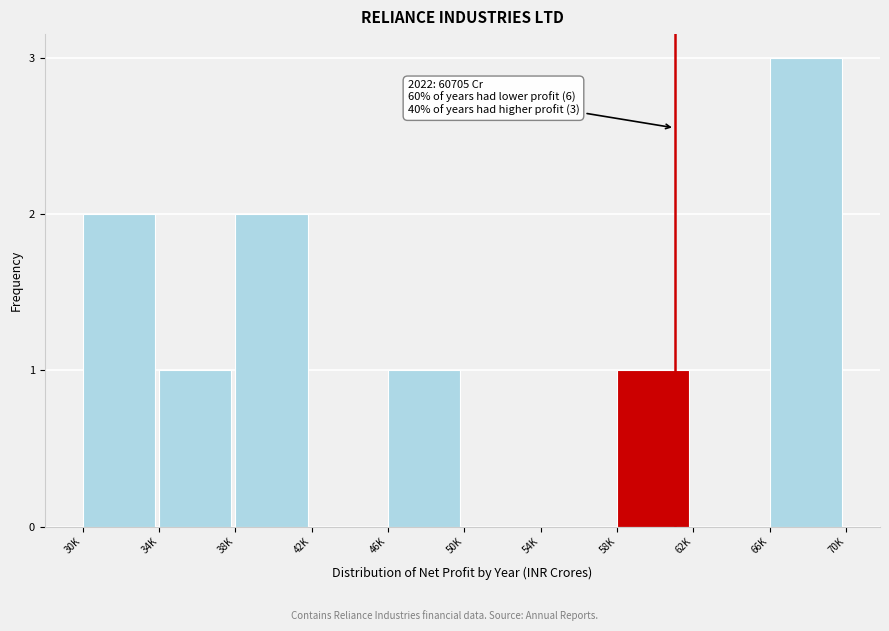

Reading right to left, transcribe all the data shown in this chart.

66K=3	62K=0	58K=1	54K=0	50K=0	46K=1	42K=0	38K=2	34K=1	30K=2